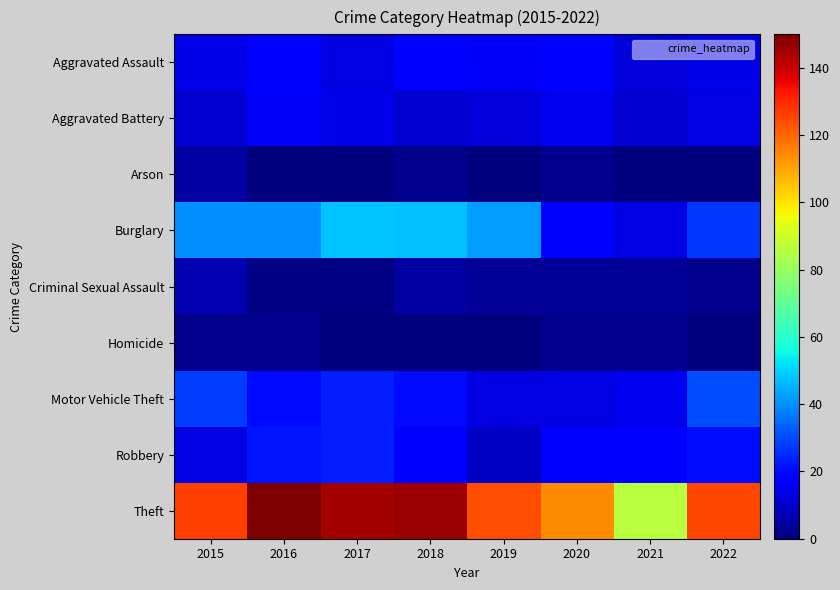

Between 2018 and 2020, which is larger?

2018